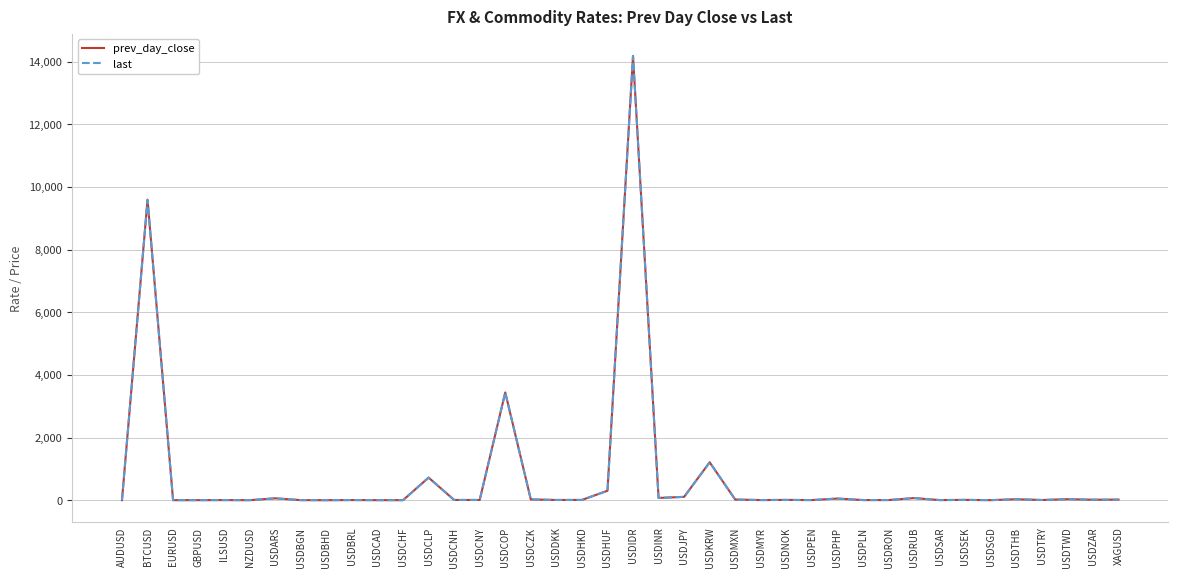

What is the approximate value of last at USDSGD?

1.4